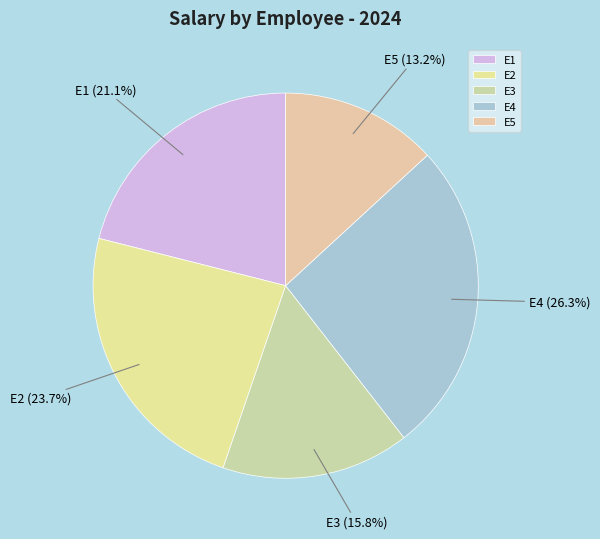

What portion of the pie excludes E3?

84.2%